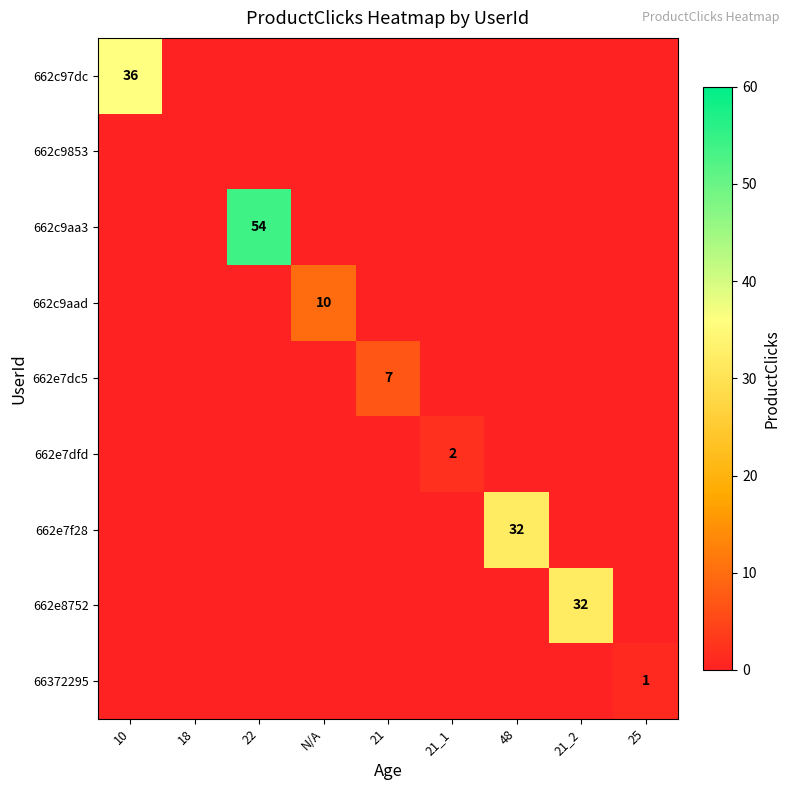

Is it true that 662c97dc equals 54 at 10?

False